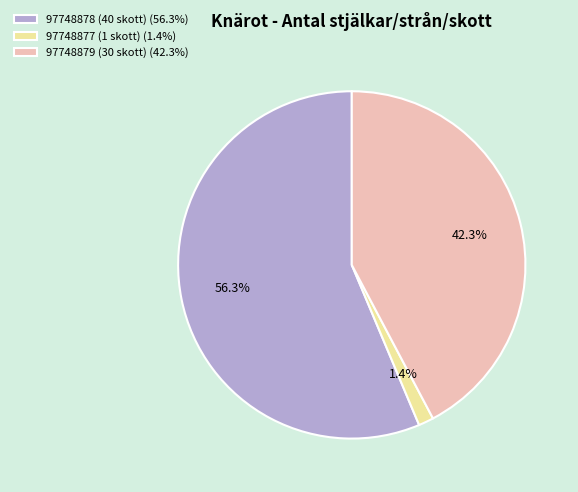

To the nearest percent, what is the difference between the 97748879 (30 skott) and 97748878 (40 skott) slice percentages?

14%